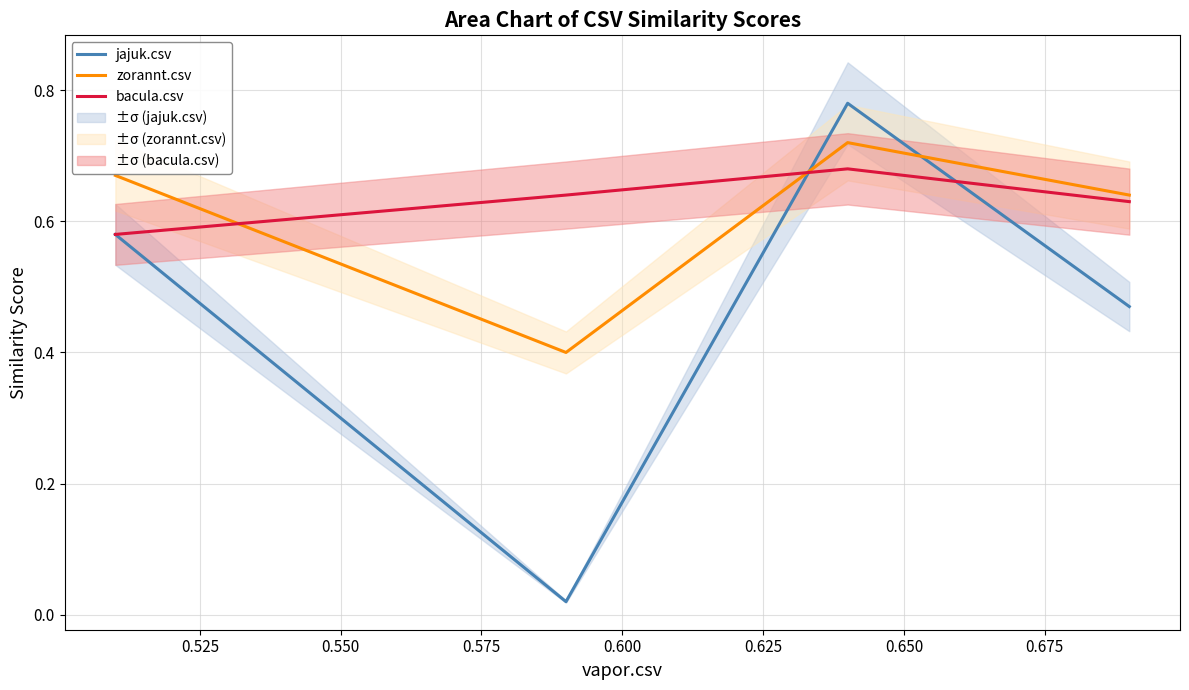

What is the lowest value of the zorannt.csv series?

0.4